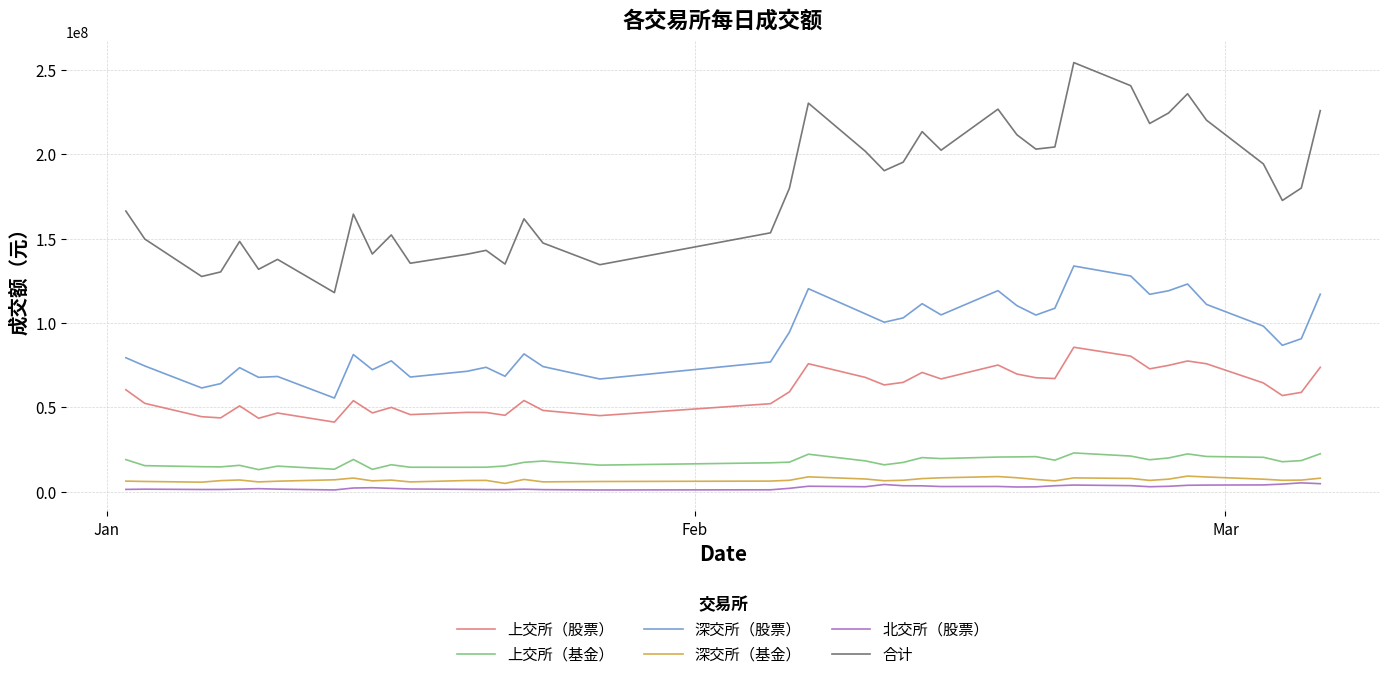

How many lines are shown in the chart?

6